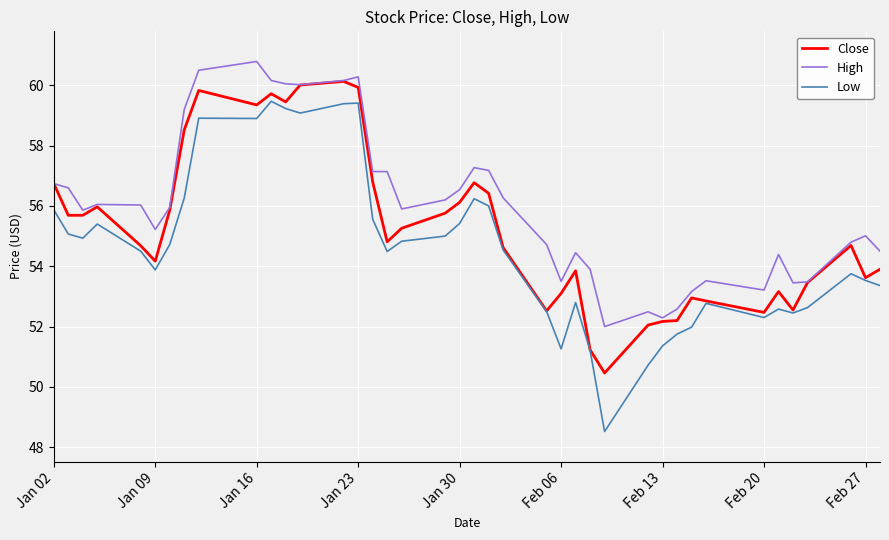

At how many categories does at least one series exceed 57?

12